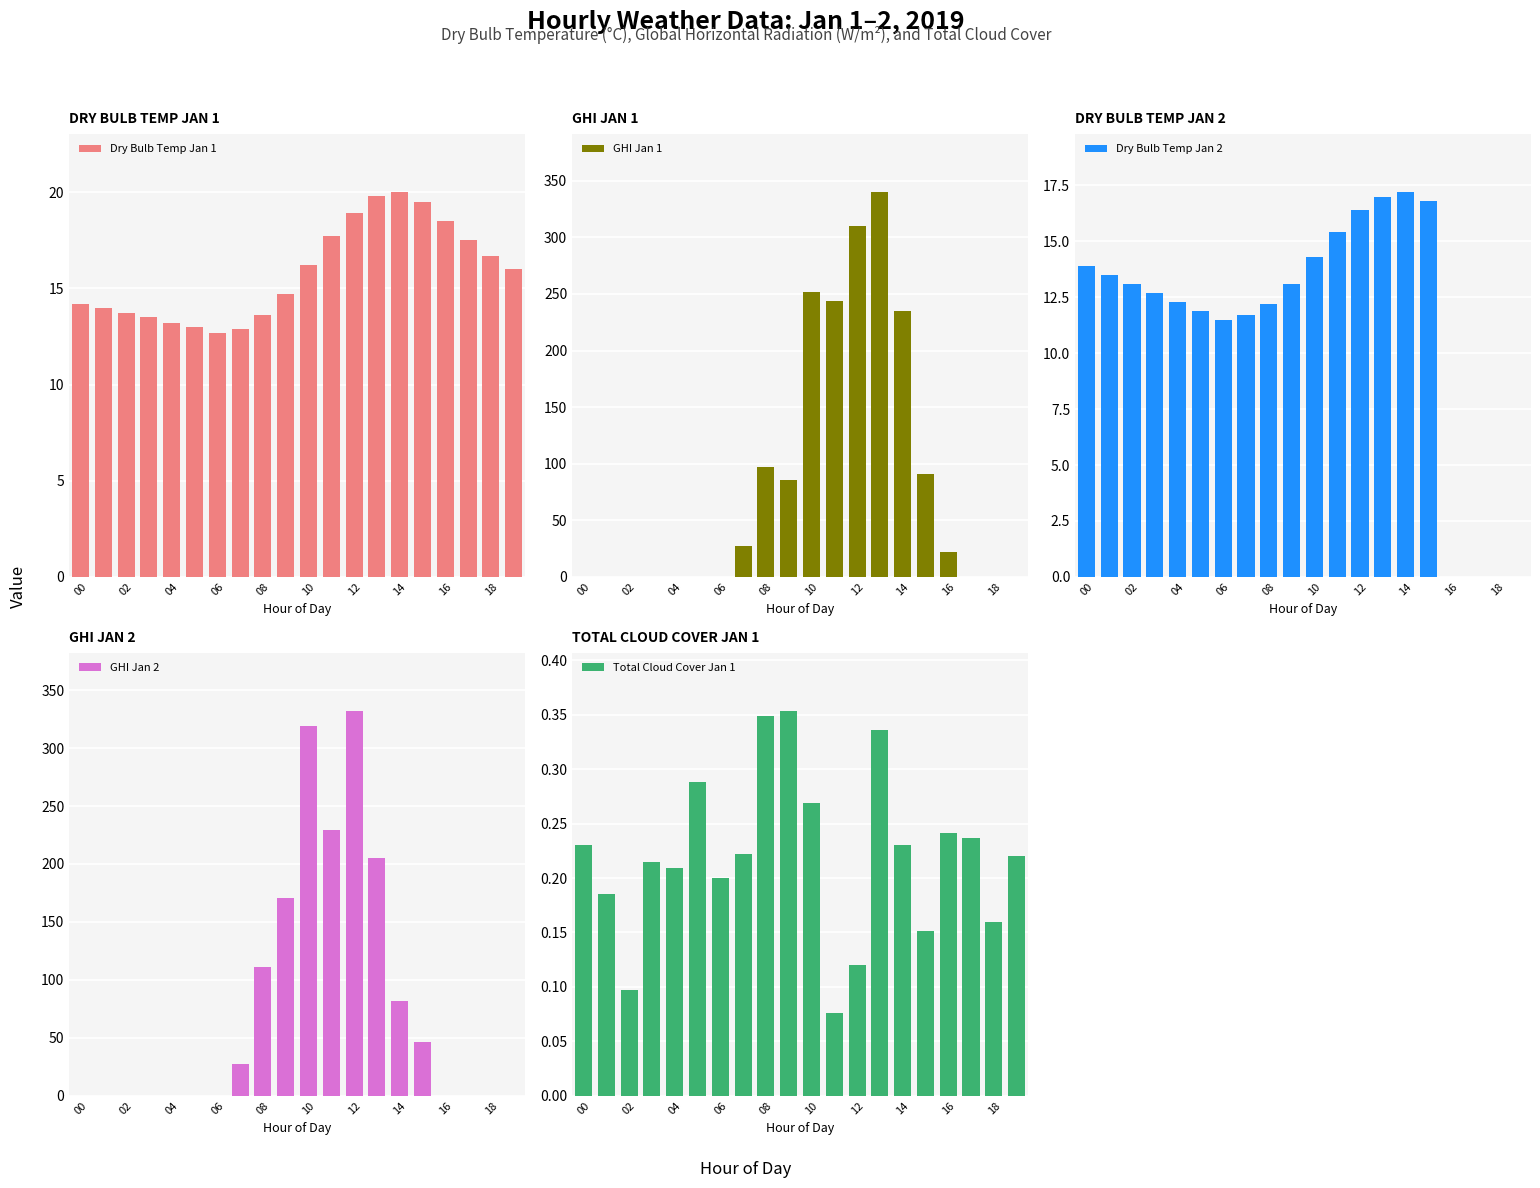

What is the difference between the maximum and minimum values in the Dry Bulb Temp Jan 1 series?

7.3